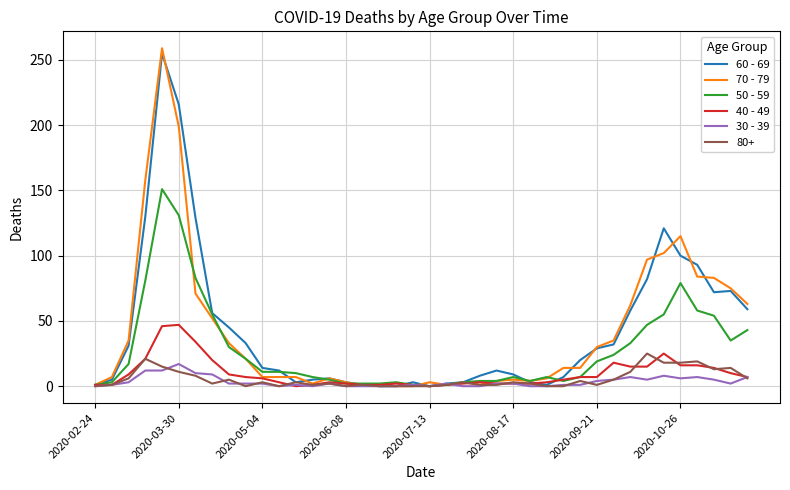

What is the greatest value displayed?

259